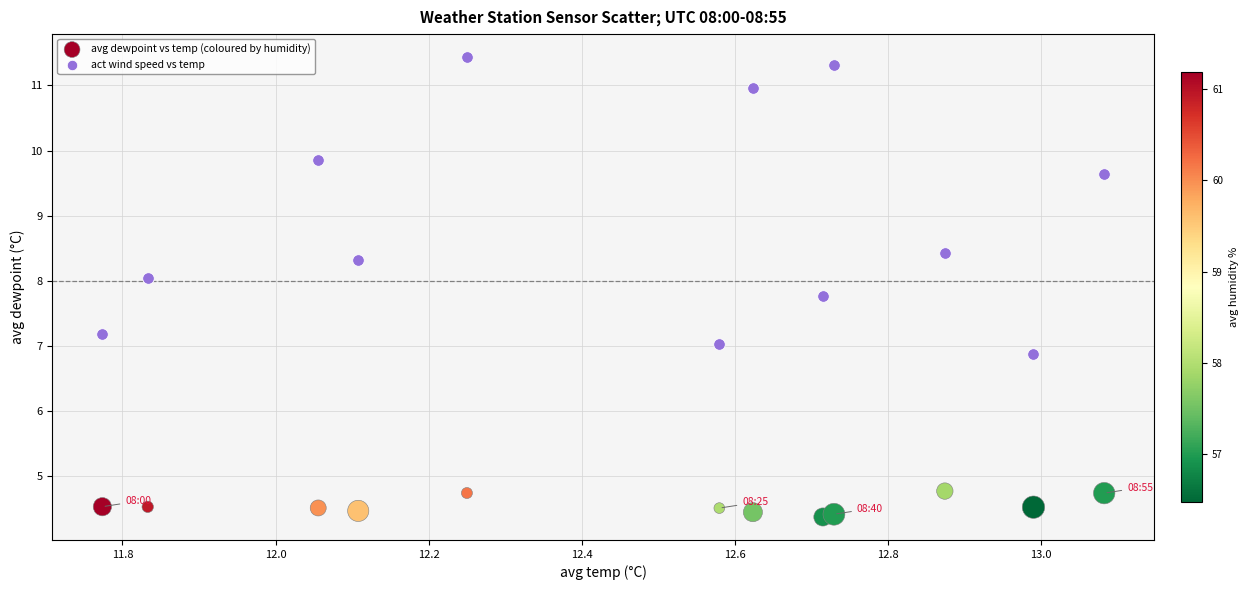

Across all data points, what is the range of X values (max minus min)?

1.3